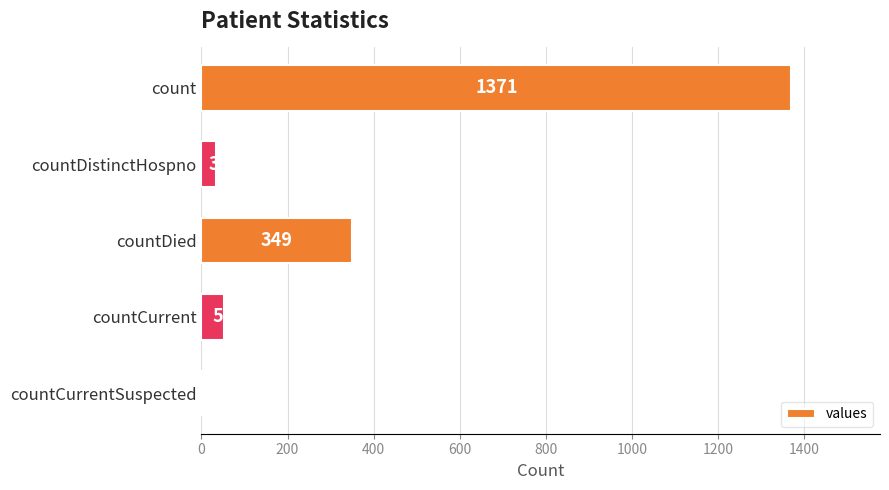

The chart shows a value of -638 at countCurrentSuspected. True or false?

False